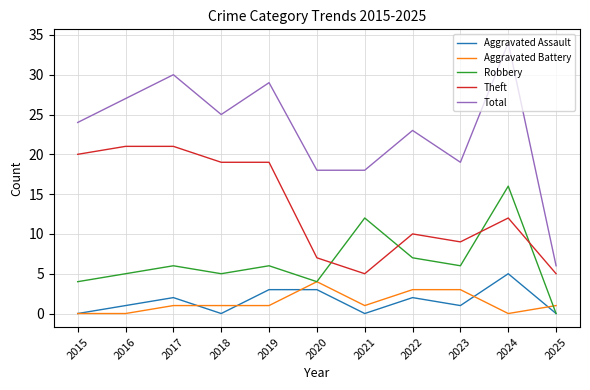

In Aggravated Assault, how many points are lower than both neighbors (excluding endpoints)?

3